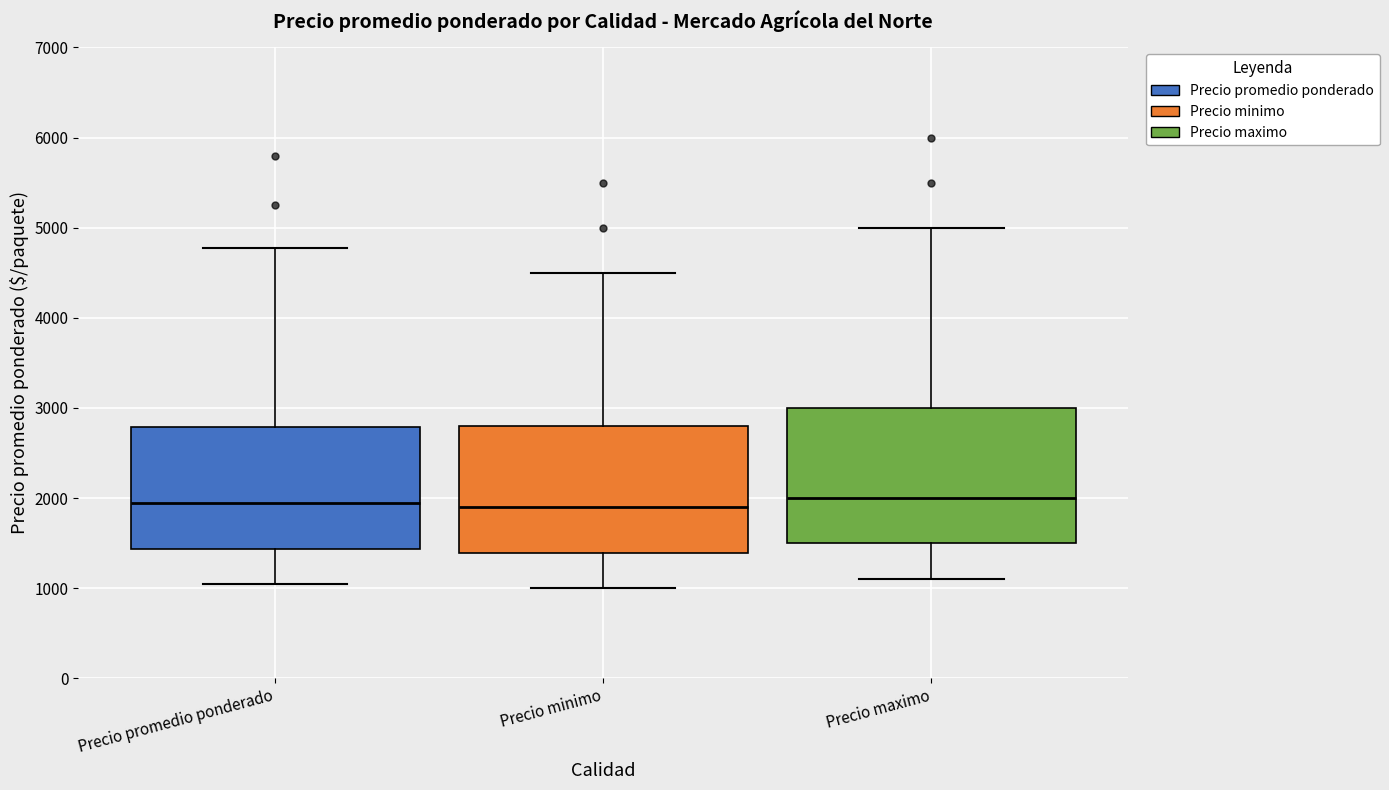

Reading left to right, transcribe this box plot: for each box, give where its median line is, the range the box spans, and where its two whiskers end, as read against the y-axis. The values are not printed on the chart, so give them approximately, as read against the axis.

Precio promedio ponderado: median 2000, box 1400 to 2800, whiskers 1100 to 4800
Precio minimo: median 1900, box 1400 to 2800, whiskers 1000 to 4500
Precio maximo: median 2000, box 1500 to 3000, whiskers 1100 to 5000